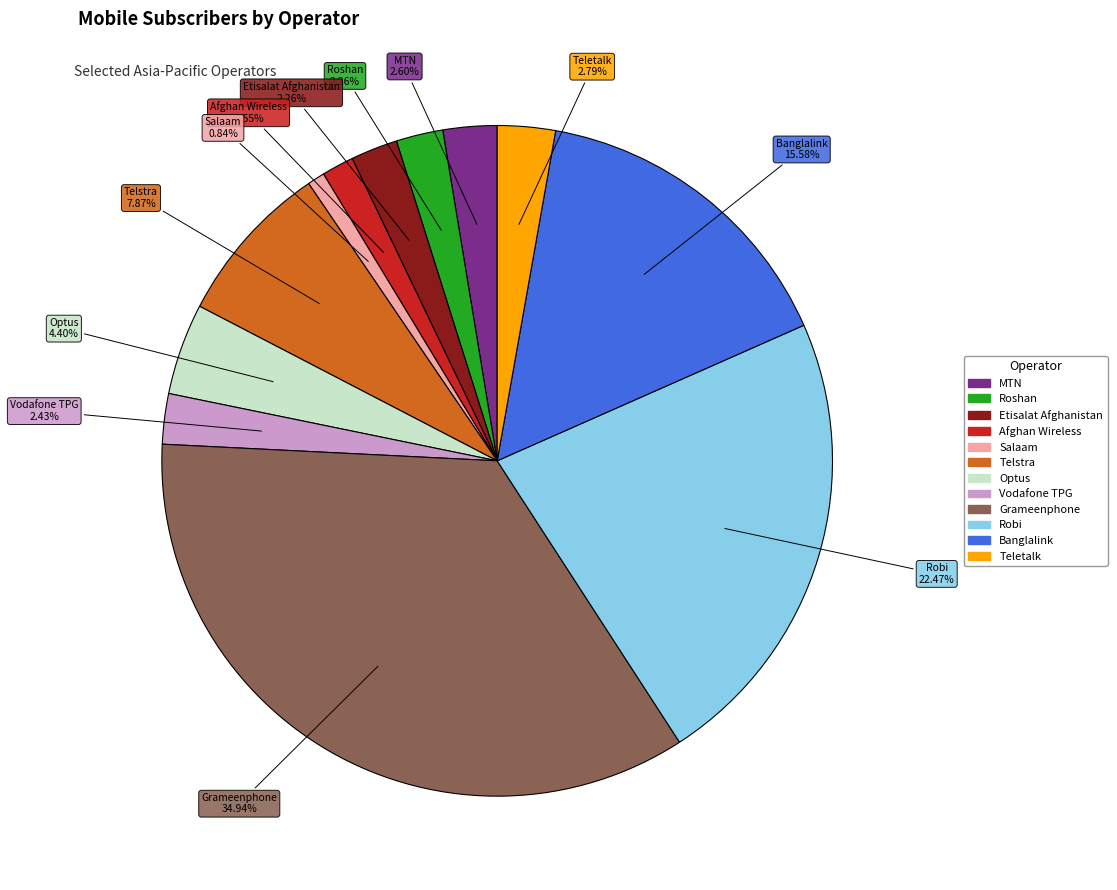

Count the number of slices in the pie.

12